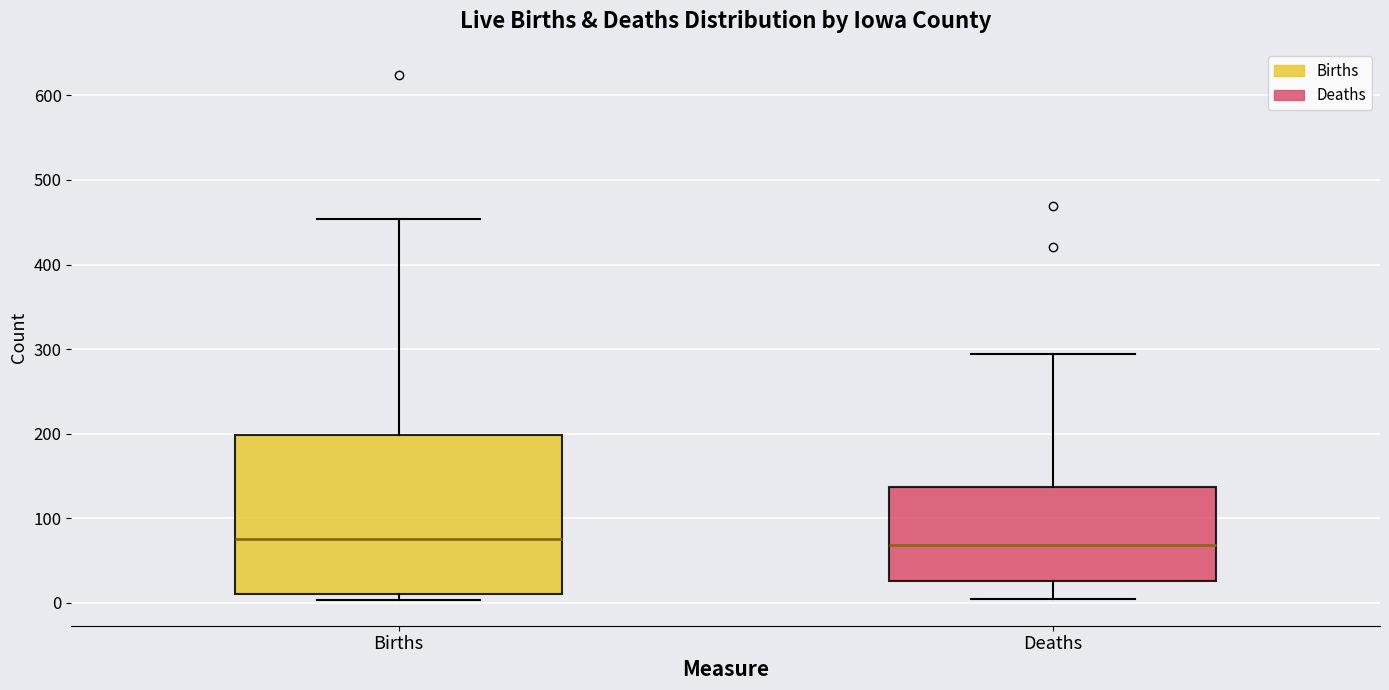

Reading left to right, read every box against the y-axis: the position of its median line, the range the box covers, and the ends of its whiskers. The values are not printed on the chart, so give them approximately, as read against the axis.

Births: median 80, box 10 to 200, whiskers 0 to 450
Deaths: median 70, box 30 to 140, whiskers 10 to 290